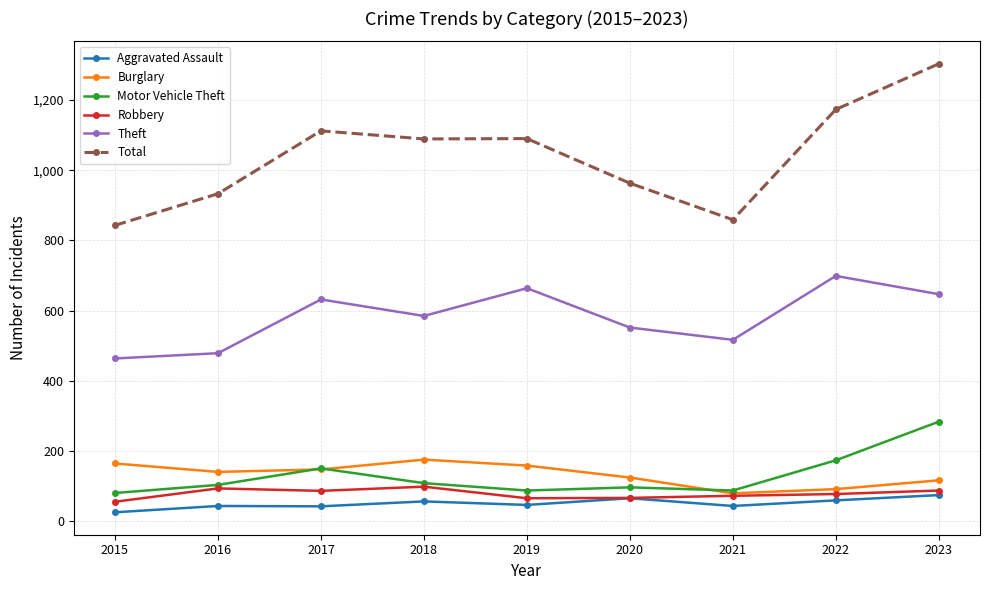

What is the spread (max minus min) of values at 2019?

1043